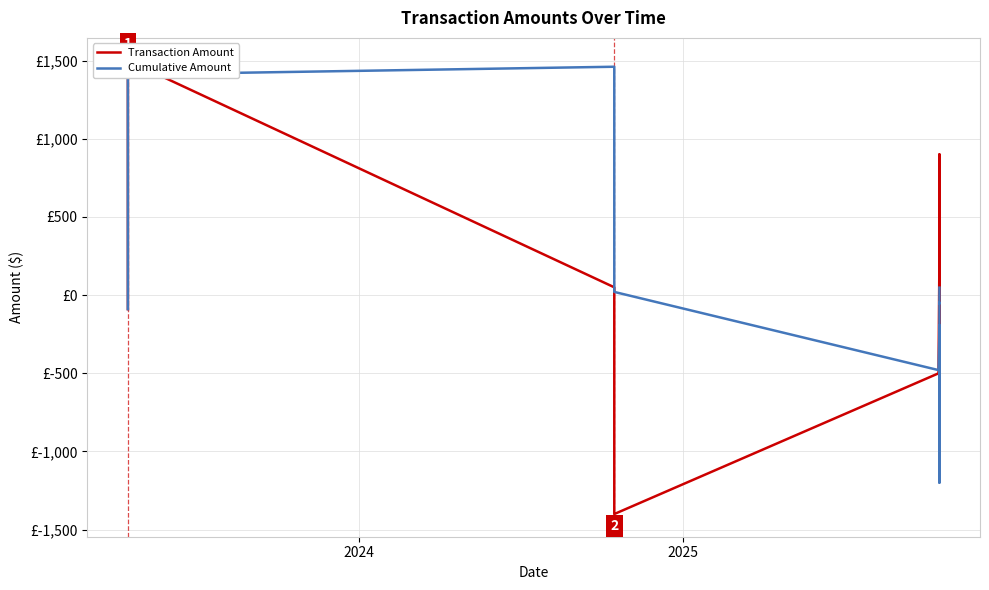

Where is the first local maximum for Transaction Amount?

2024